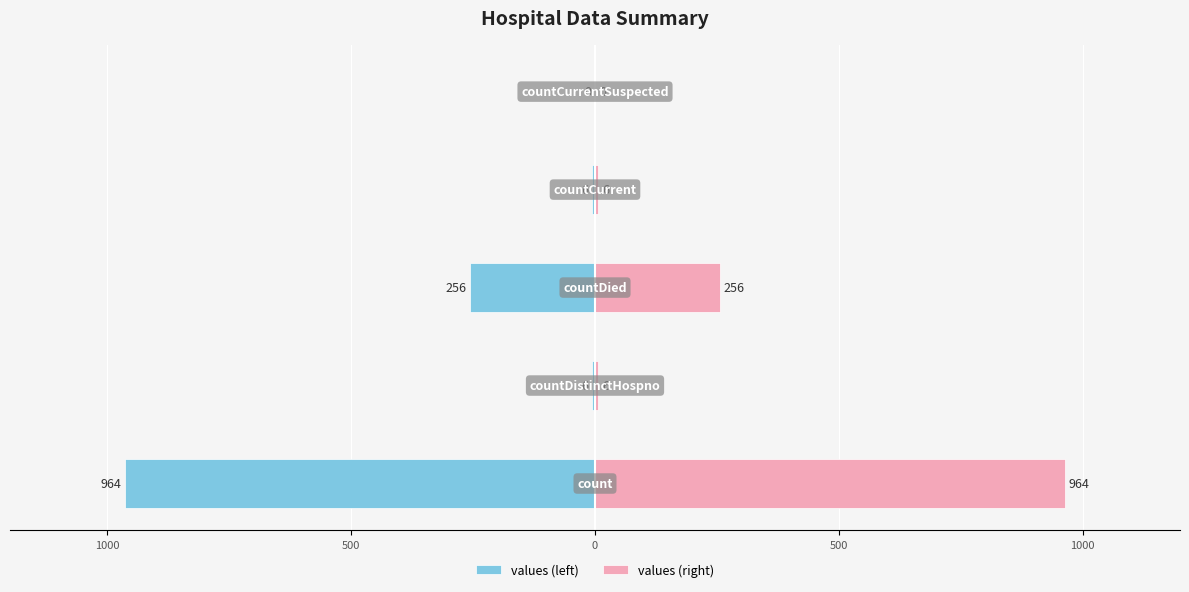

What is the difference between the maximum and second lowest values in the values (right) series?

958